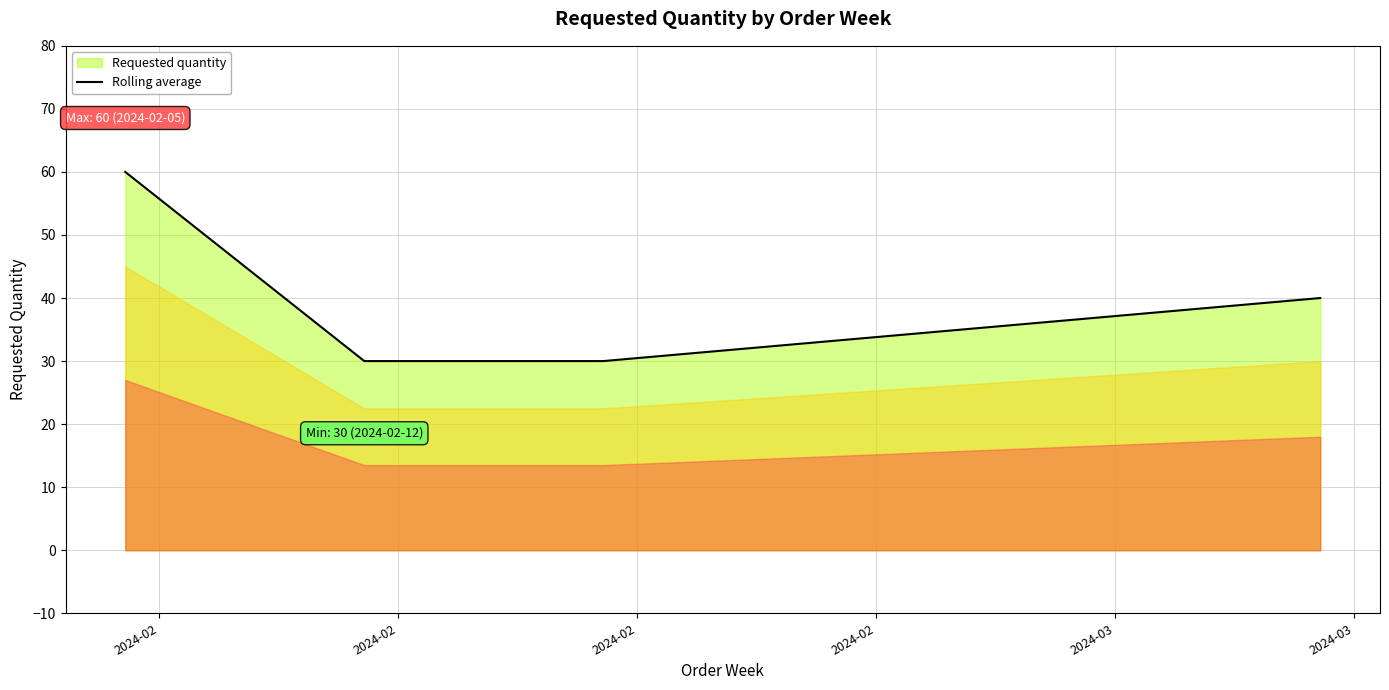

What is the average value?

40